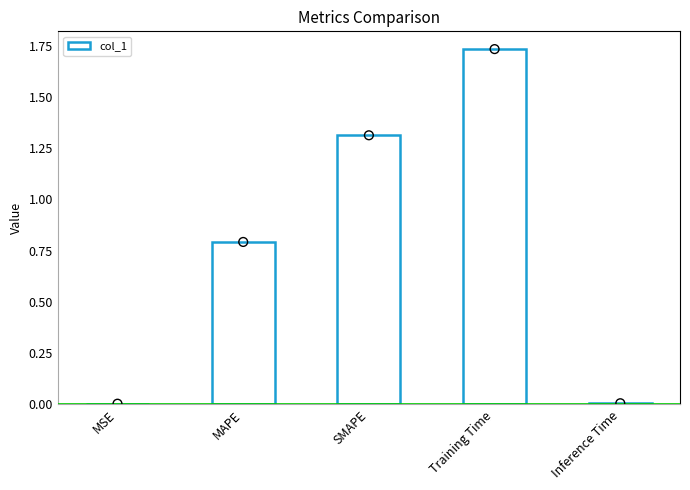

Between MSE and SMAPE, which is larger?

SMAPE